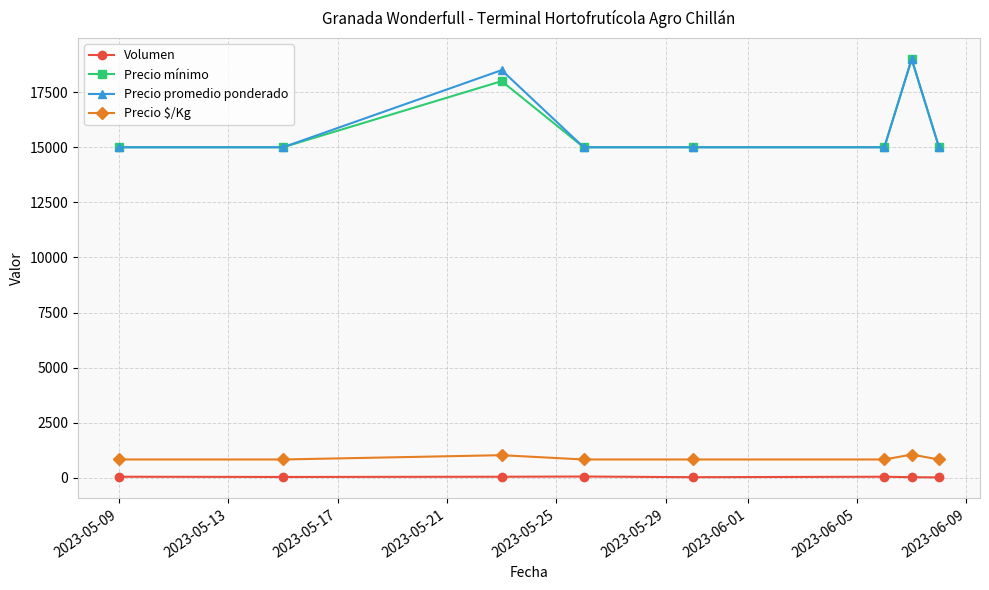

How many lines are shown in the chart?

4